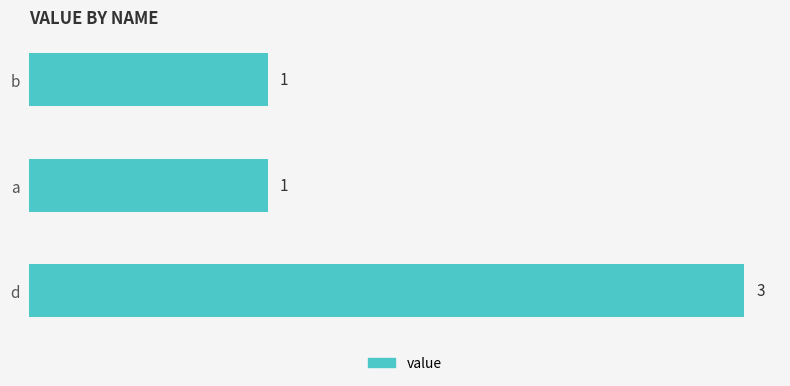

How many values are between 1 and 3?

3